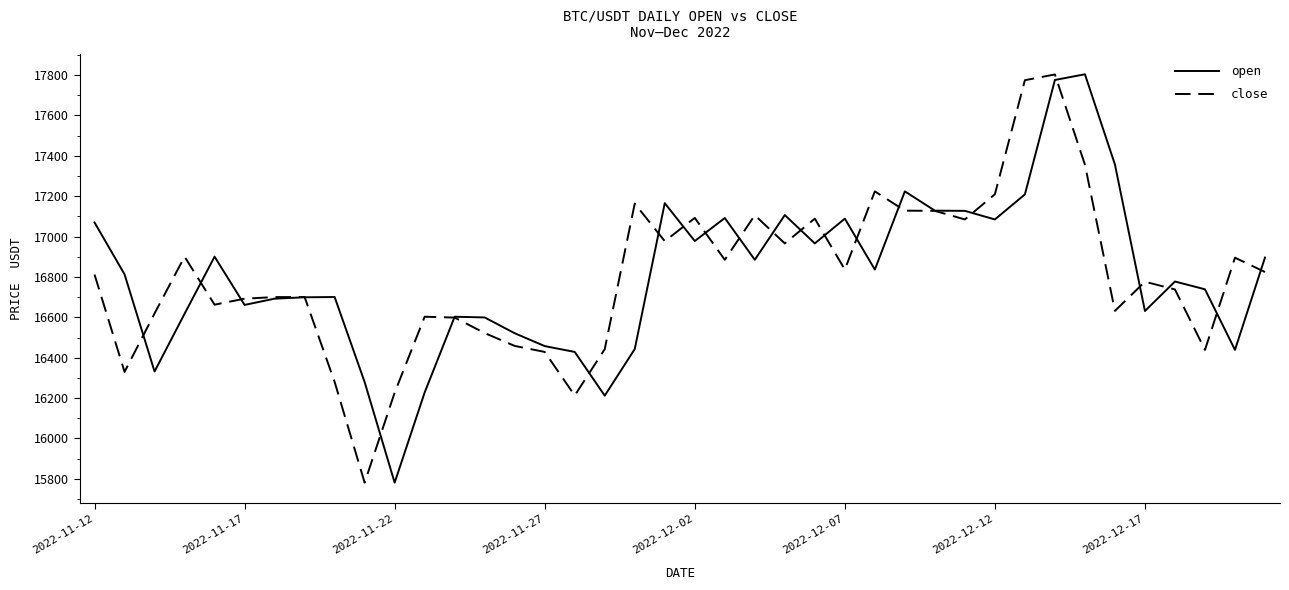

What is the maximum value shown in the chart?

17804.0